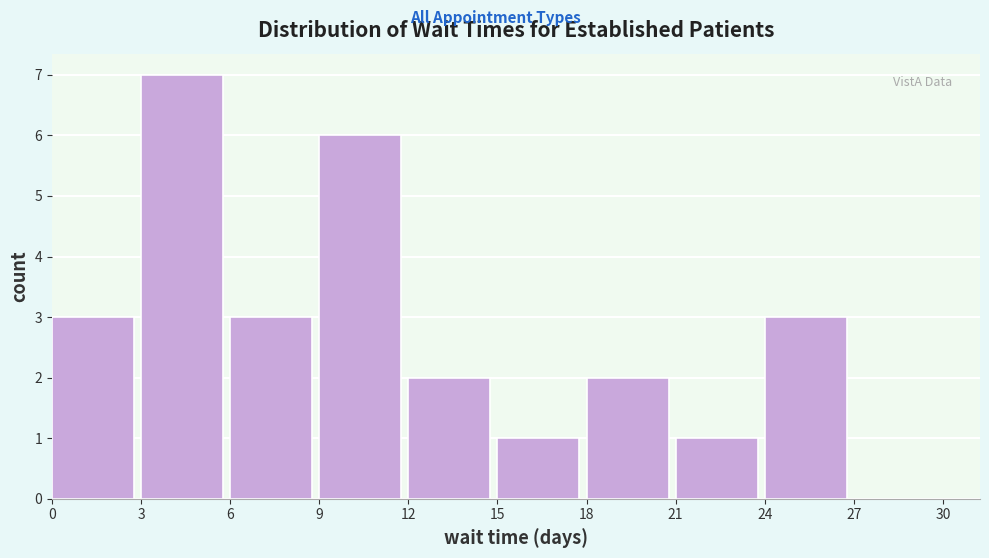

Reading left to right, transcribe this chart: for each bar, give the range it covers on the x-axis and its height. The values are not printed on the chart, so give them approximately, as read against the axis.

0 to 3: 3
3 to 6: 7
6 to 9: 3
9 to 12: 6
12 to 15: 2
15 to 18: 1
18 to 21: 2
21 to 24: 1
24 to 27: 3
27 to 30: 0